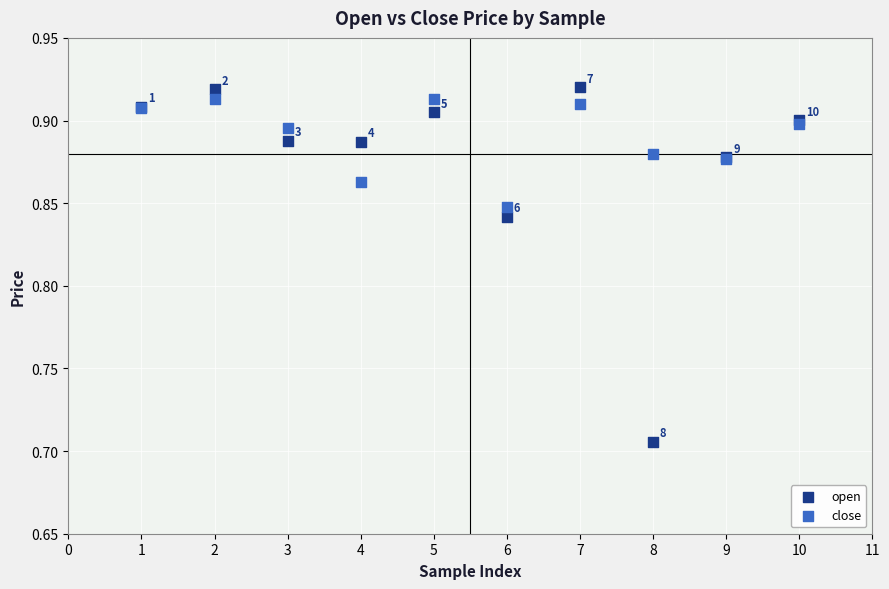

Which series reaches the minimum Y coordinate?

open